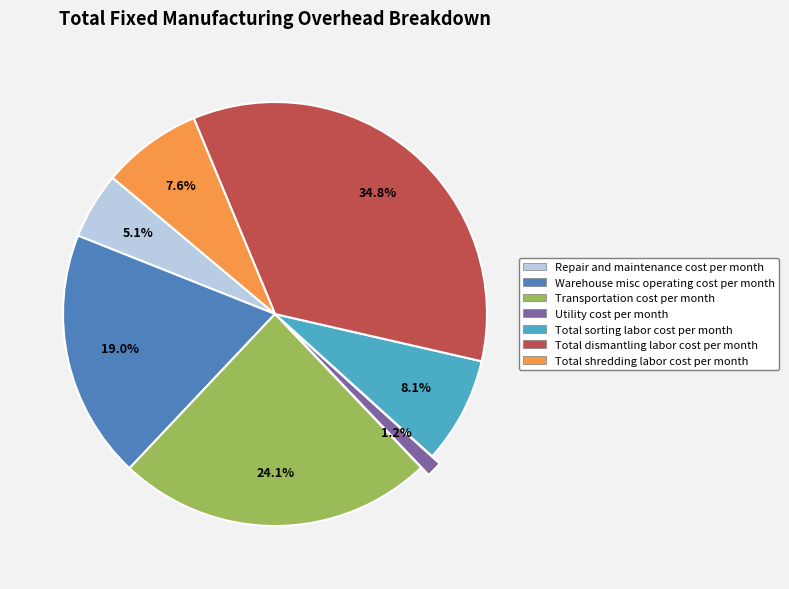

To the nearest percent, what is the difference between the largest and smallest slice percentages?

34%